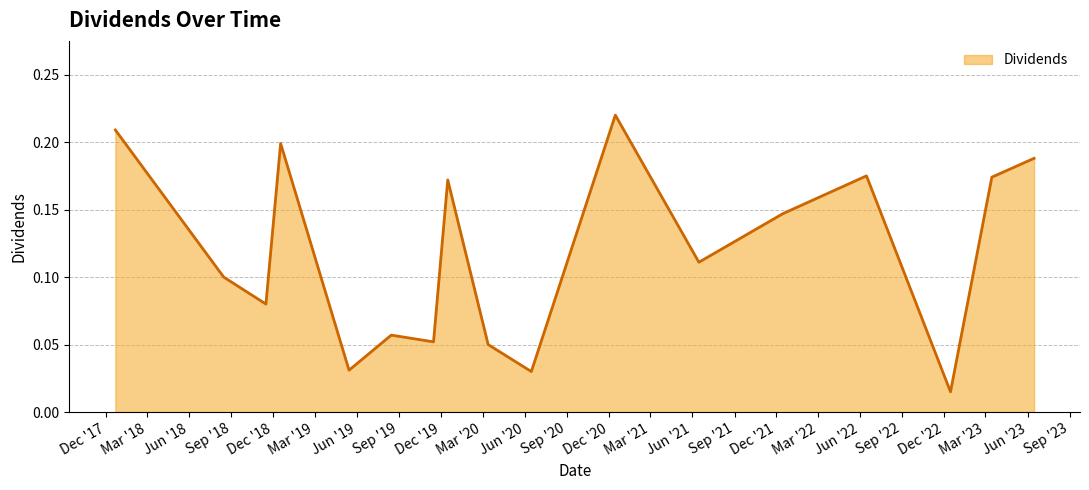

Where is the first local minimum?

2018-11-15